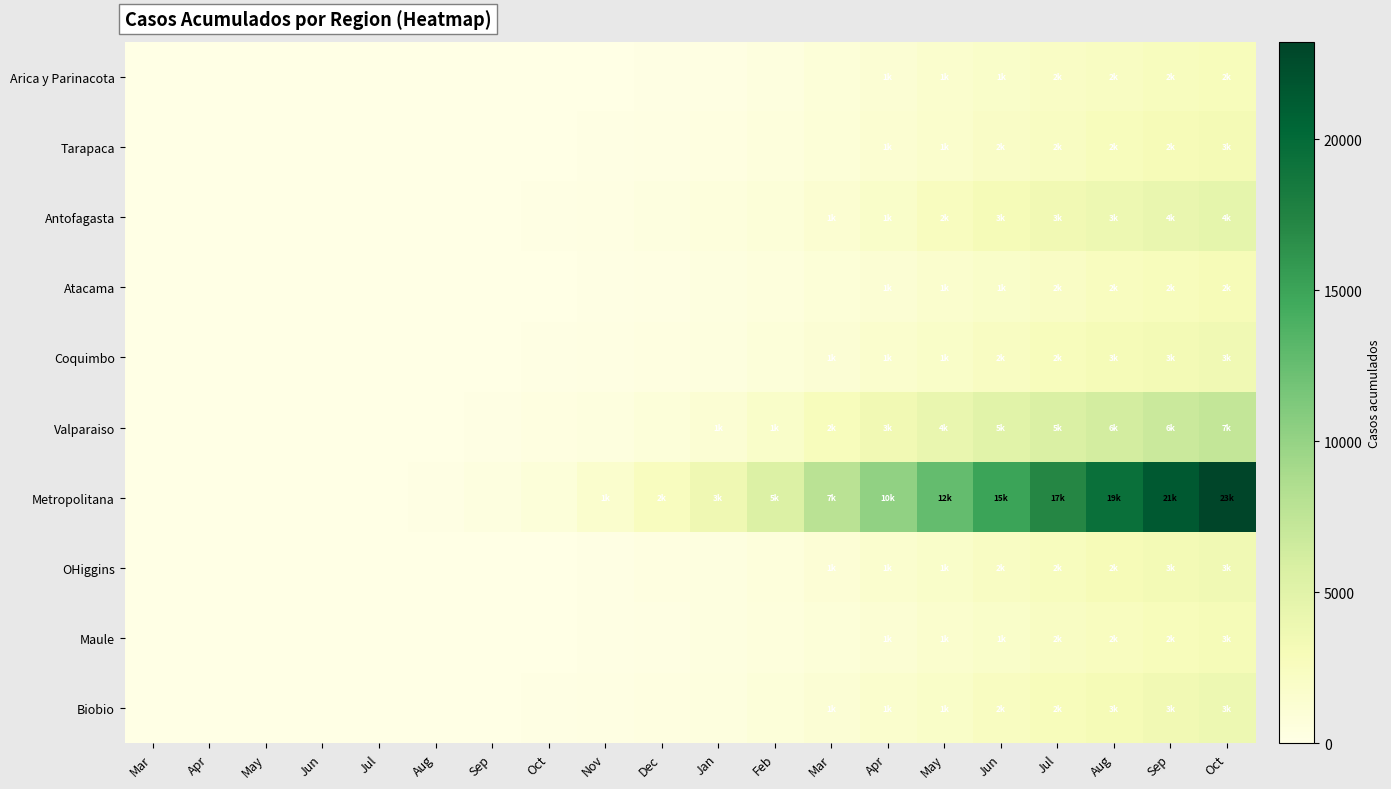

Reading left to right, extract all data points from this chart.

Arica y Parinacota: Mar=0	Apr=0	May=0	Jun=0	Jul=1	Aug=2	Sep=12	Oct=41	Nov=87	Dec=107	Jan=230	Feb=456	Mar=890	Apr=1203	May=1567	Jun=1890	Jul=2100	Aug=2350	Sep=2560	Oct=2780
Tarapaca: Mar=0	Apr=0	May=0	Jun=1	Jul=3	Aug=8	Sep=25	Oct=67	Nov=134	Dec=198	Jan=312	Feb=567	Mar=934	Apr=1345	May=1678	Jun=2012	Jul=2345	Aug=2678	Sep=2934	Oct=3210
Antofagasta: Mar=0	Apr=0	May=1	Jun=4	Jul=9	Aug=20	Sep=56	Oct=120	Nov=234	Dec=389	Jan=567	Feb=890	Mar=1345	Apr=1890	May=2456	Jun=3012	Jul=3456	Aug=3890	Sep=4234	Oct=4567
Atacama: Mar=0	Apr=0	May=0	Jun=2	Jul=5	Aug=12	Sep=34	Oct=89	Nov=167	Dec=256	Jan=389	Feb=612	Mar=934	Apr=1234	May=1567	Jun=1890	Jul=2123	Aug=2456	Sep=2712	Oct=2934
Coquimbo: Mar=0	Apr=0	May=1	Jun=3	Jul=7	Aug=15	Sep=45	Oct=98	Nov=189	Dec=312	Jan=489	Feb=756	Mar=1123	Apr=1567	May=1934	Jun=2312	Jul=2678	Aug=3012	Sep=3345	Oct=3612
Valparaiso: Mar=0	Apr=1	May=3	Jun=8	Jul=18	Aug=45	Sep=123	Oct=278	Nov=534	Dec=812	Jan=1234	Feb=1890	Mar=2678	Apr=3456	May=4234	Jun=5012	Jul=5678	Aug=6234	Sep=6789	Oct=7234
Metropolitana: Mar=0	Apr=2	May=8	Jun=23	Jul=56	Aug=145	Sep=389	Oct=812	Nov=1567	Dec=2456	Jan=3678	Feb=5456	Mar=7890	Apr=10234	May=12678	Jun=15012	Jul=17234	Aug=19456	Sep=21456	Oct=23234
OHiggins: Mar=0	Apr=0	May=1	Jun=3	Jul=6	Aug=14	Sep=38	Oct=89	Nov=178	Dec=289	Jan=445	Feb=712	Mar=1078	Apr=1489	May=1878	Jun=2267	Jul=2612	Aug=2978	Sep=3312	Oct=3623
Maule: Mar=0	Apr=0	May=1	Jun=2	Jul=5	Aug=11	Sep=30	Oct=71	Nov=142	Dec=234	Jan=367	Feb=589	Mar=890	Apr=1234	May=1567	Jun=1890	Jul=2189	Aug=2489	Sep=2767	Oct=3023
Biobio: Mar=0	Apr=0	May=1	Jun=3	Jul=7	Aug=16	Sep=44	Oct=98	Nov=189	Dec=312	Jan=478	Feb=756	Mar=1134	Apr=1567	May=1978	Jun=2378	Jul=2756	Aug=3134	Sep=3489	Oct=3823